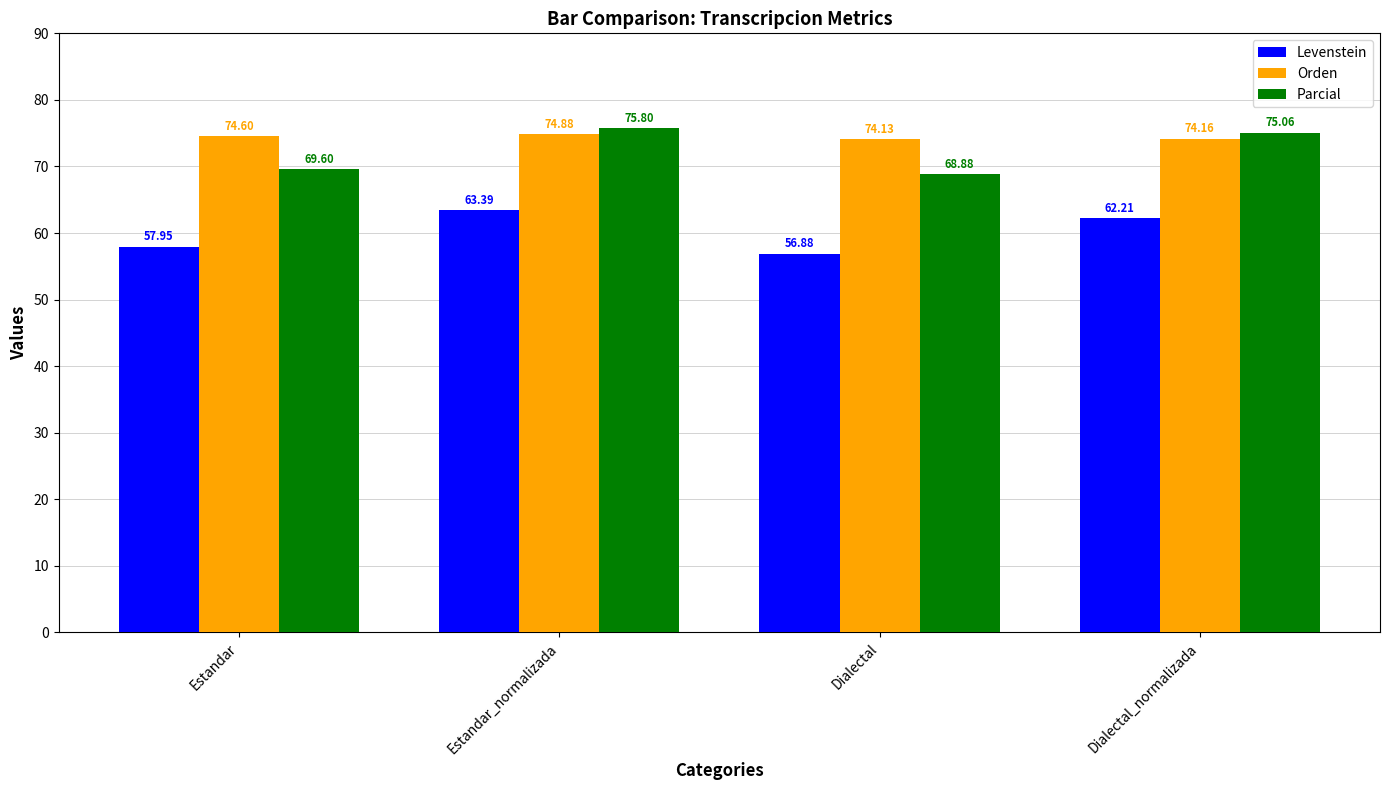

At which label does Orden reach its peak?

Estandar_normalizada